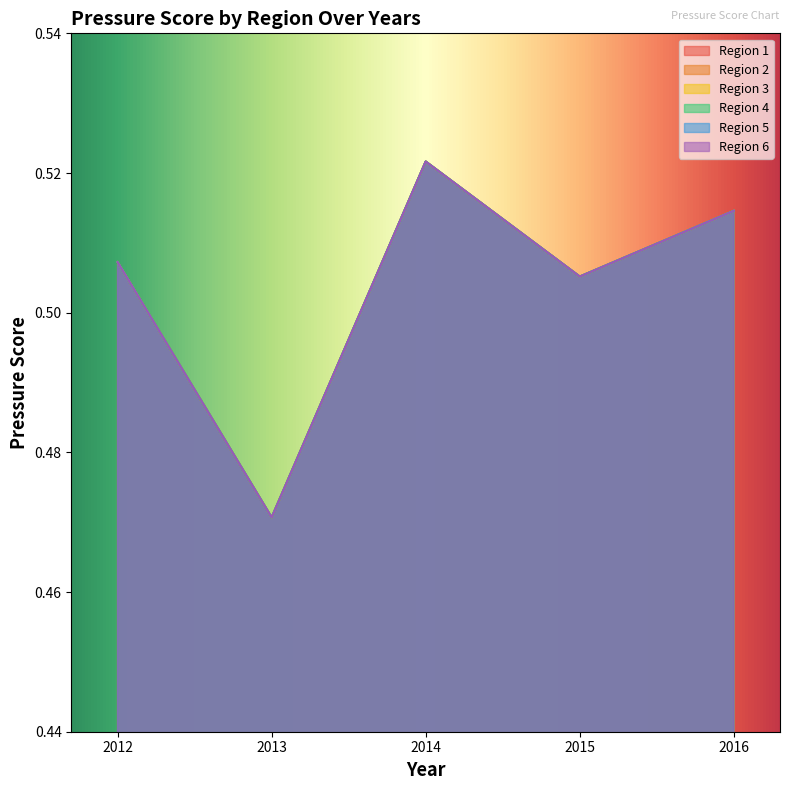

What is the maximum value for Region 3?

0.5